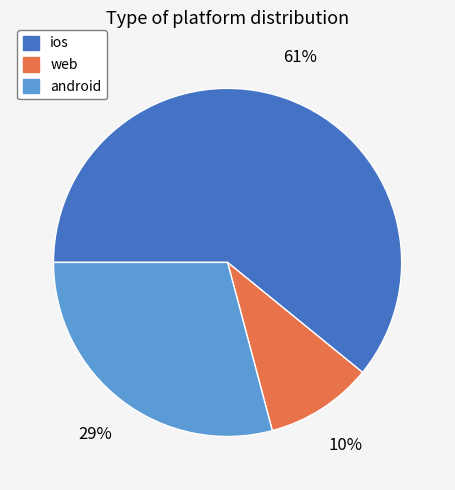

Which slice is the largest?

ios